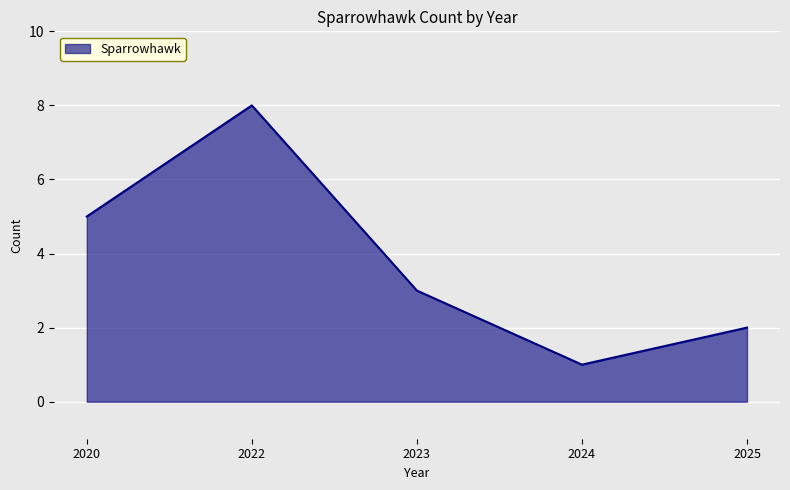

What value does the data have at 2023?

3